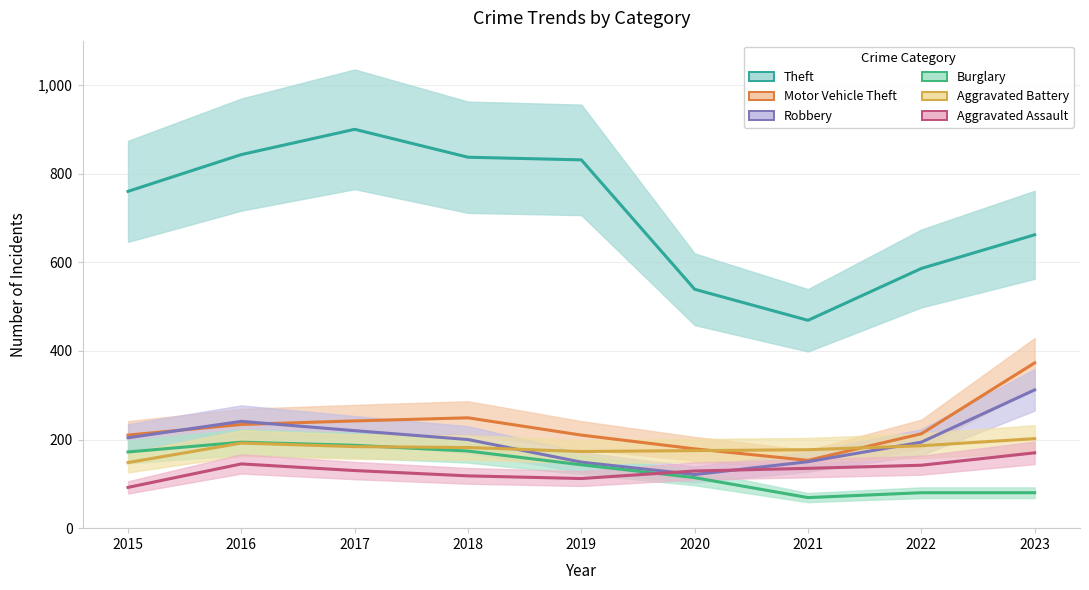

How many values in the Aggravated Assault series are below 130?

4